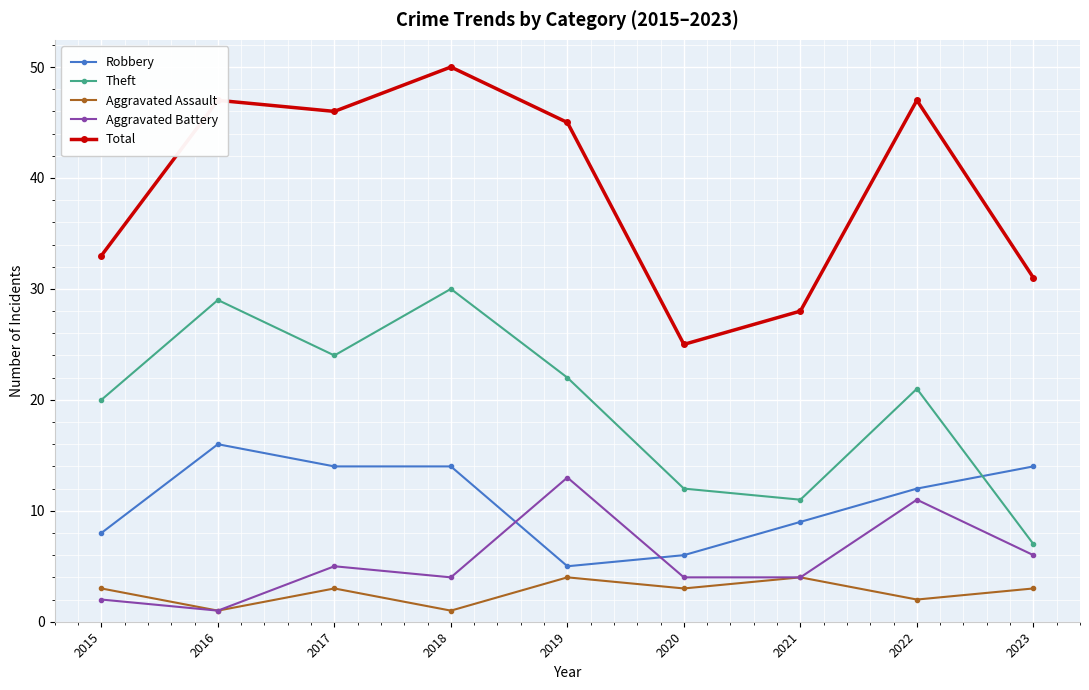

How many interior local valleys does the Theft series have?

2